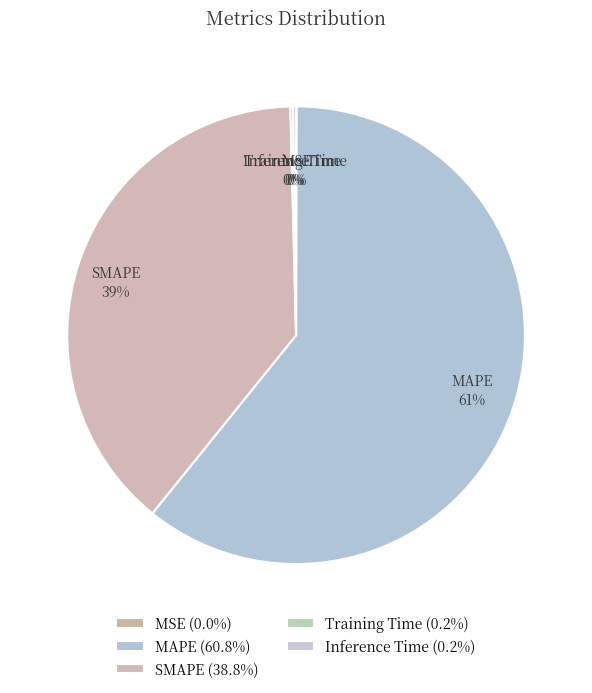

To the nearest percent, what is the average slice percentage?

20%